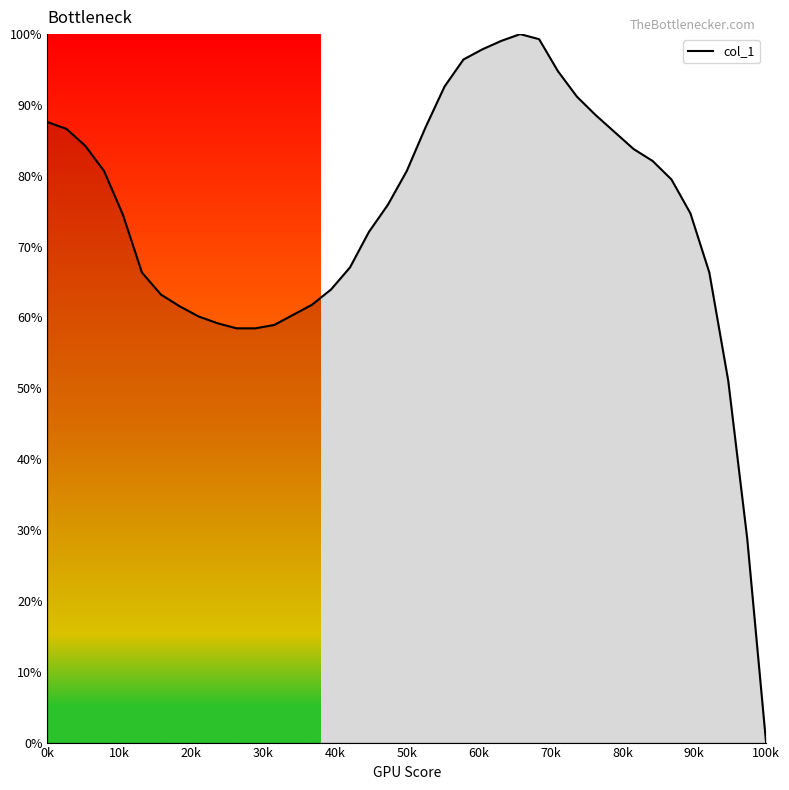

What is the greatest value displayed?

100.0